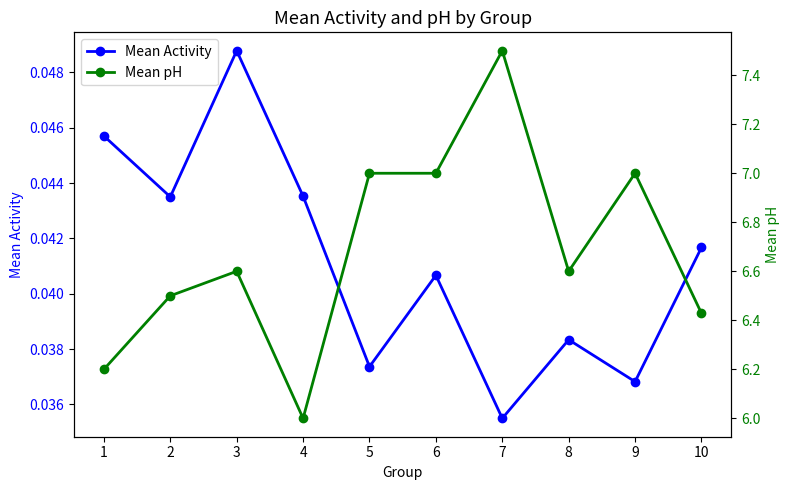

Which category has the highest value in the Mean Activity series?

3